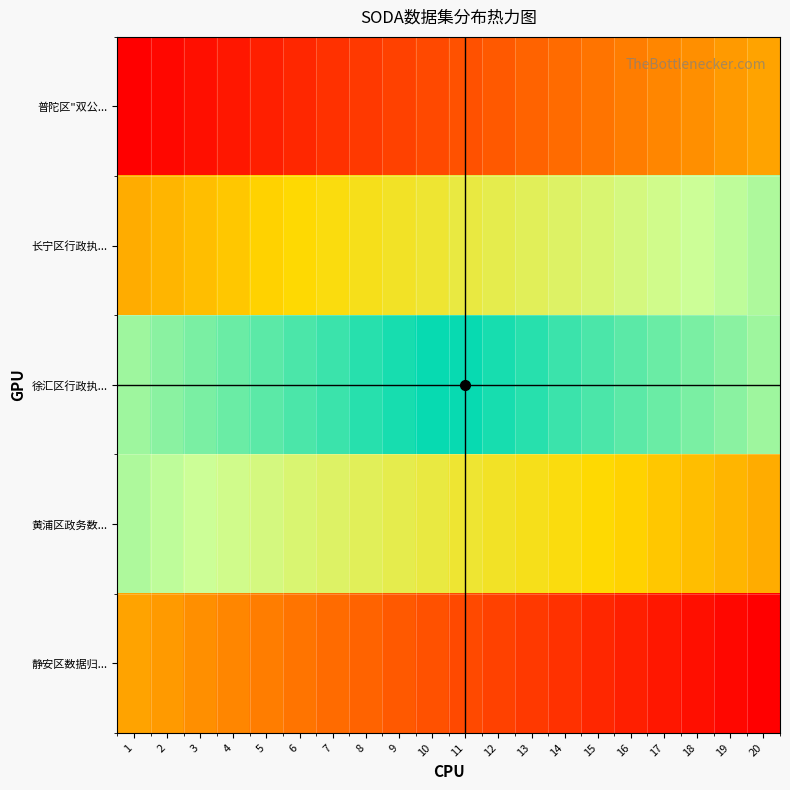

What is the difference between the highest and lowest values at 12?

80